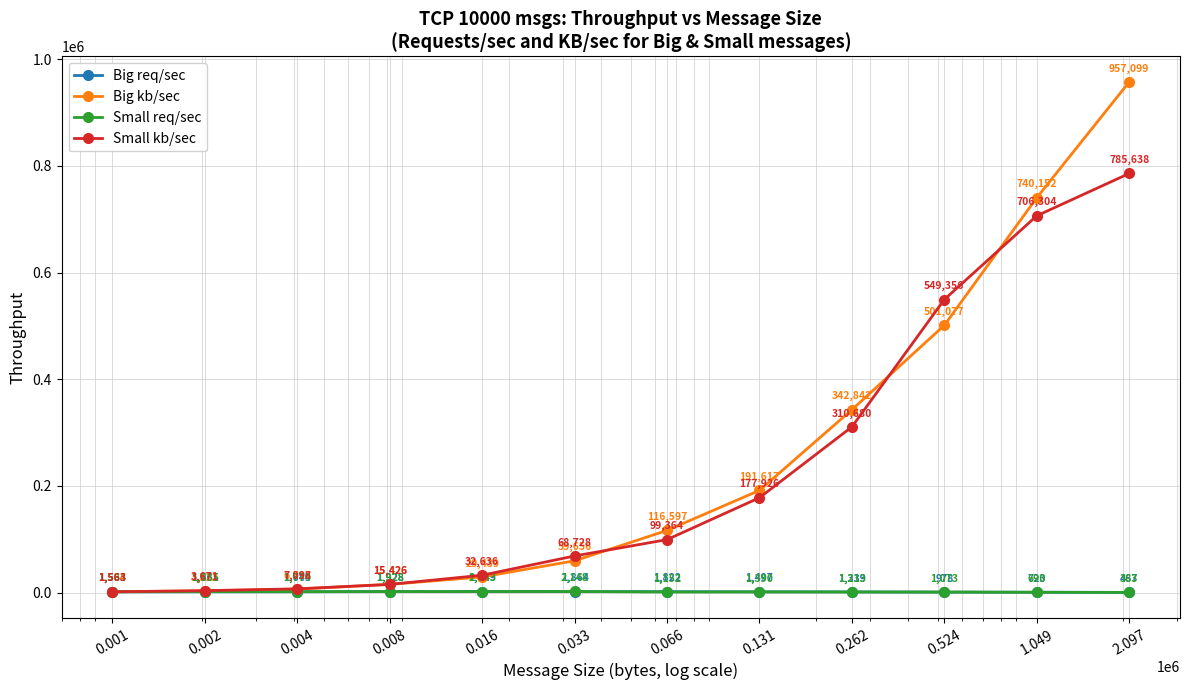

Which series has the widest spread of values?

Big kb/sec